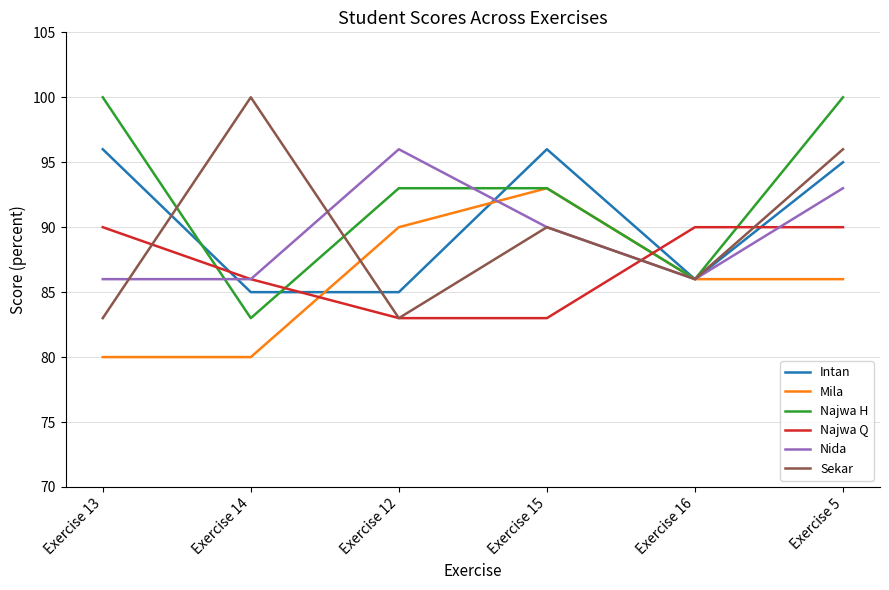

Which category has the highest value in the Nida series?

Exercise 12